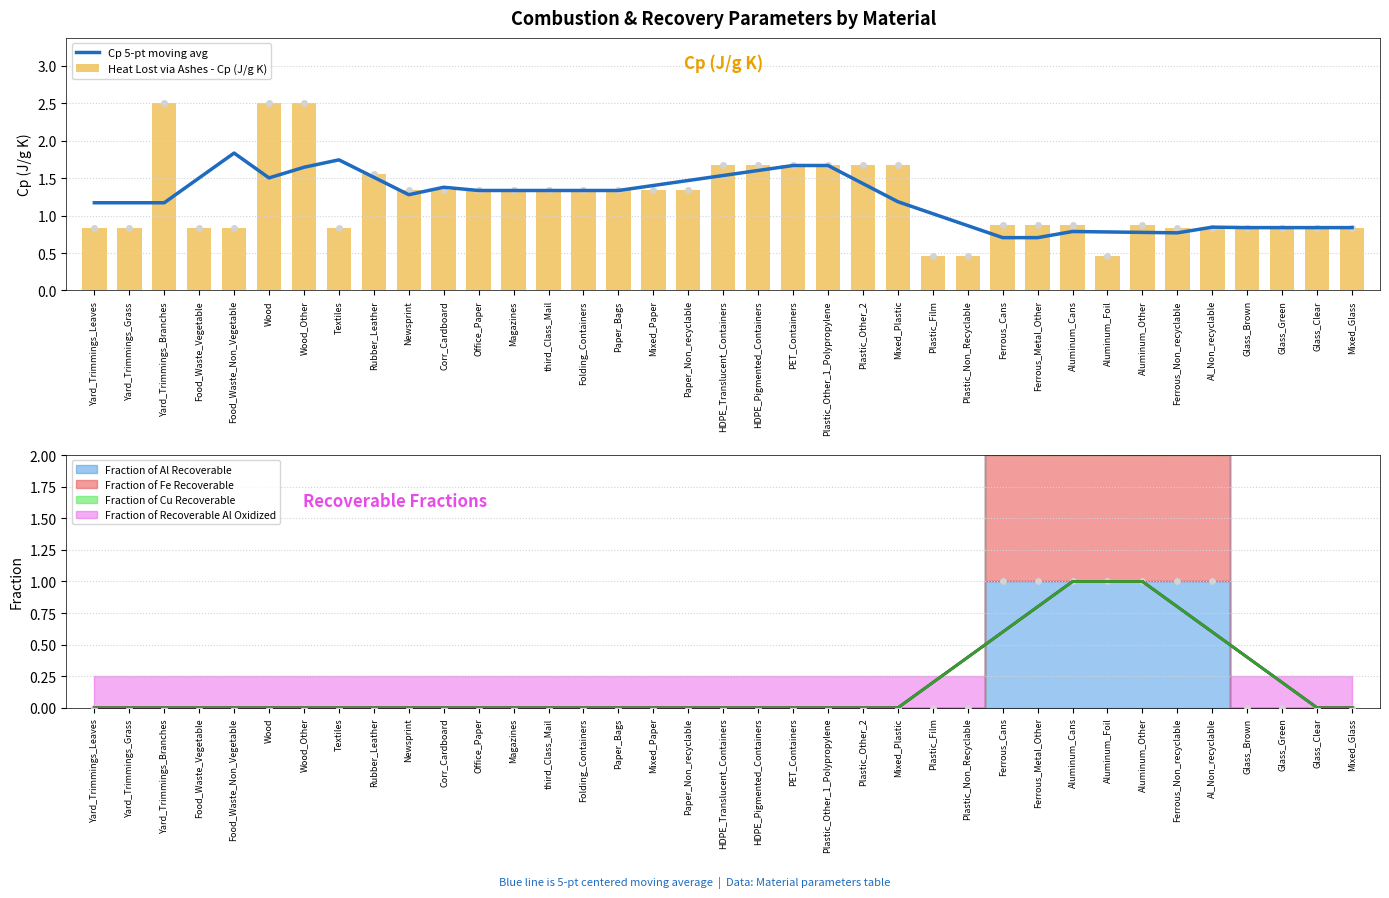

At which label does Cp 5-pt moving avg reach its peak?

Food_Waste_Non_Vegetable